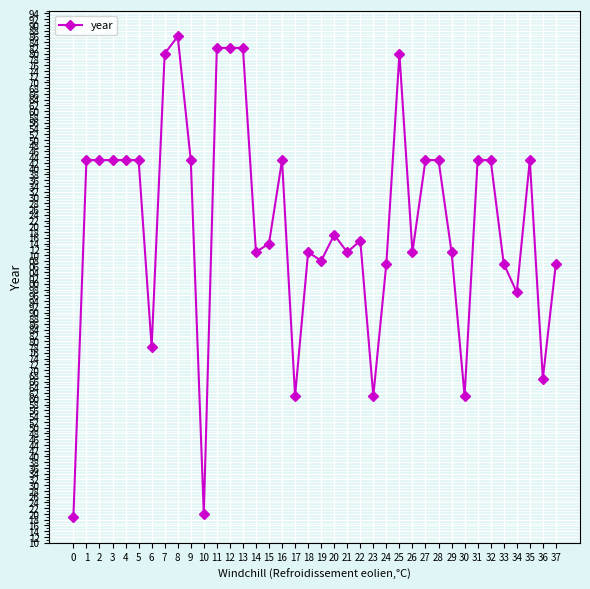

Does the chart have visible grid lines?

Yes